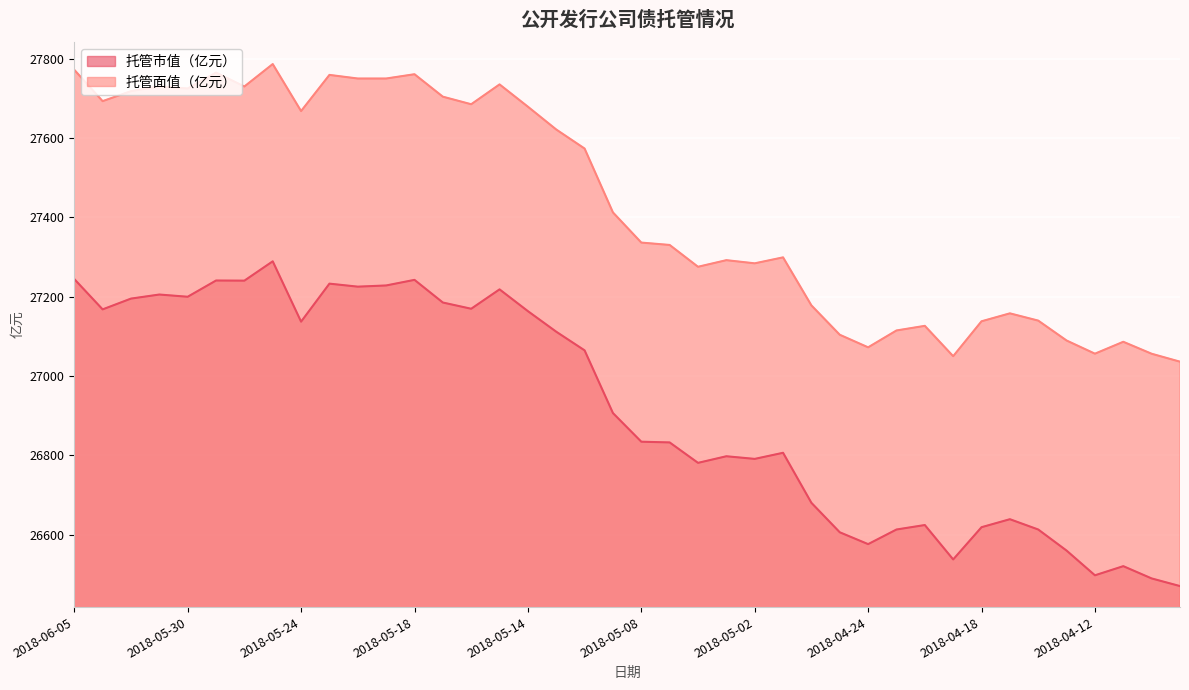

What is the maximum value shown in the chart?

27786.0